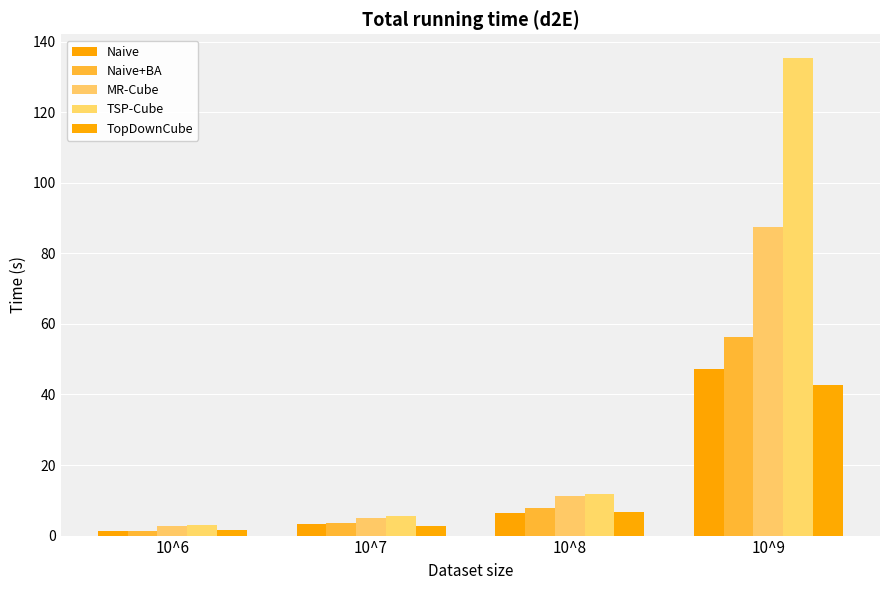

Reading left to right, extract all data points from this chart.

Naive: 1.3	3.3	6.5	47.2
Naive+BA: 1.4	3.6	7.7	56.4
MR-Cube: 2.7	5.0	11.1	87.5
TSP-Cube: 3.0	5.5	11.9	135.3
TopDownCube: 1.7	2.7	6.8	42.6